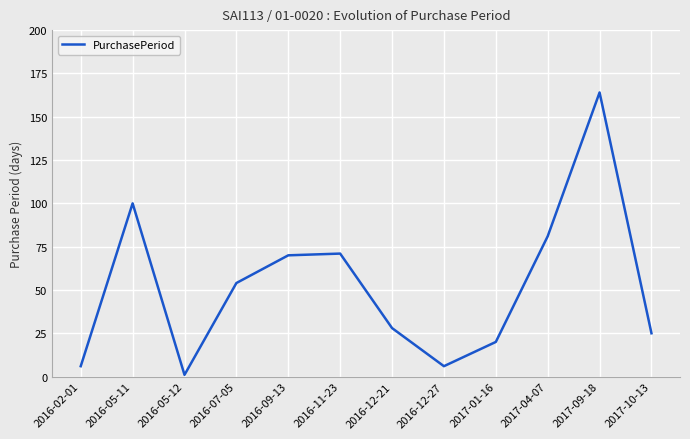

What position from the left is 2016-07-05?

4